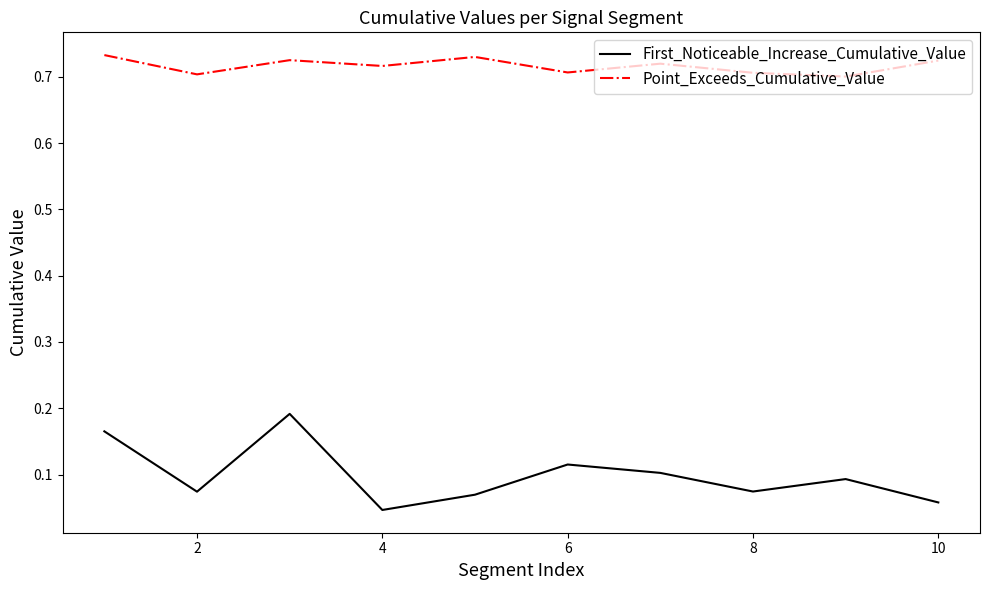

What is the sum of all First_Noticeable_Increase_Cumulative_Value values?

1.0